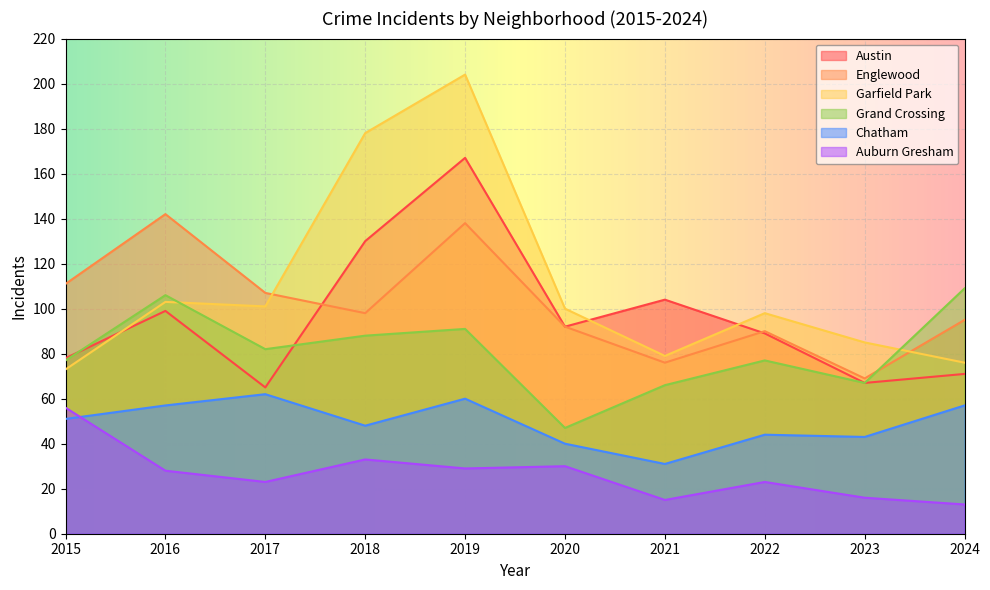

True or false: Grand Crossing and Chatham cross at least once.

False